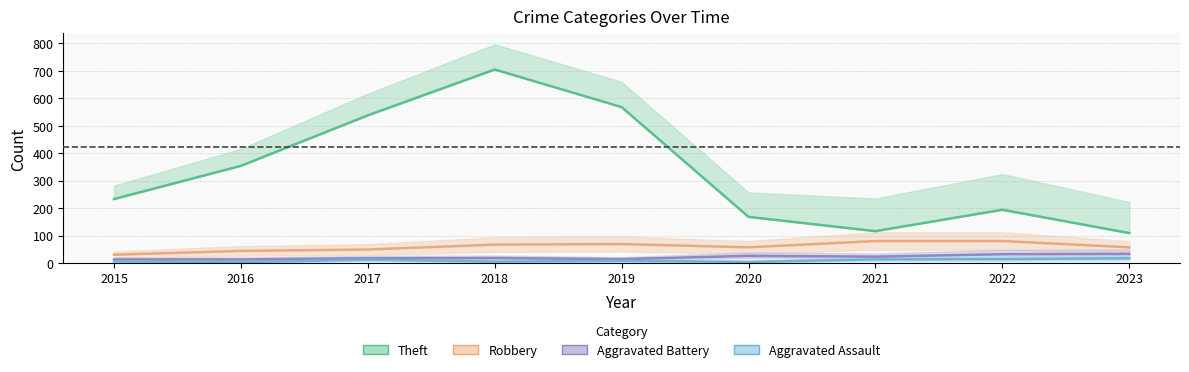

What are all the series names shown in the legend?

Theft, Robbery, Aggravated Battery, Aggravated Assault